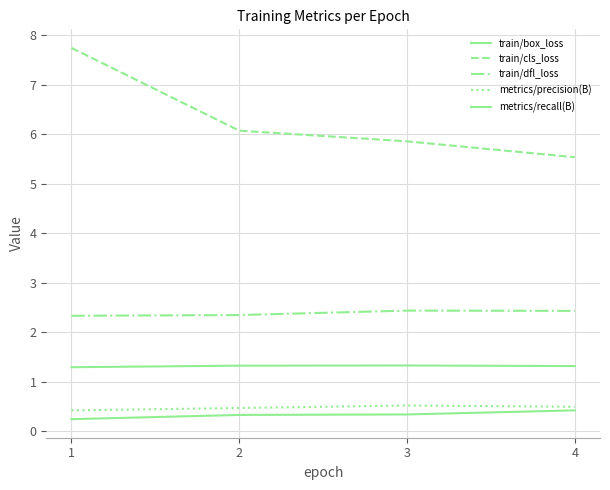

Where is train/dfl_loss nearest to the value 2?

1